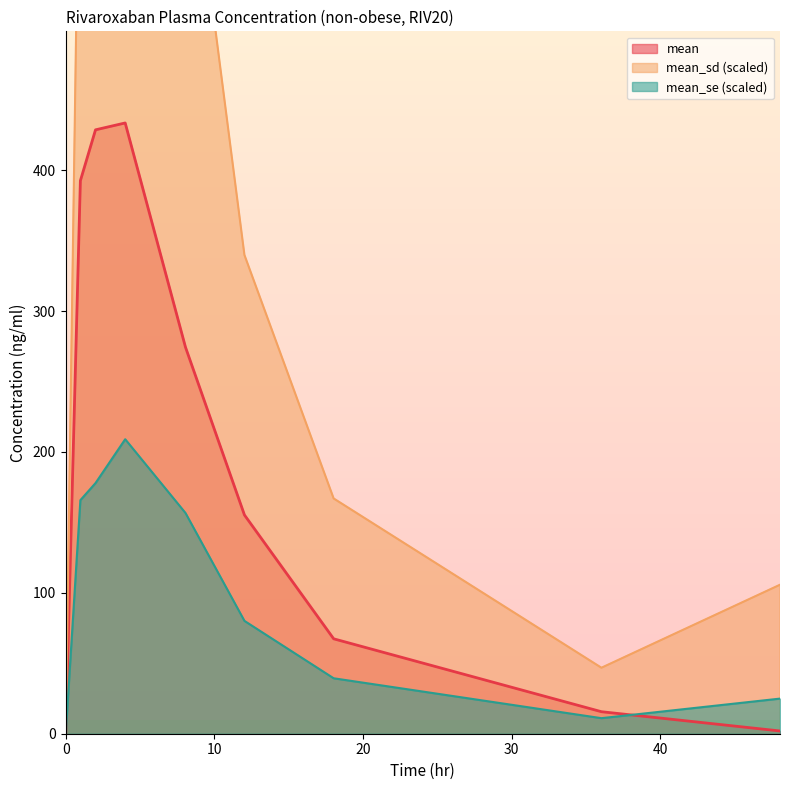

What position from the right is 36.0414353320643?

2